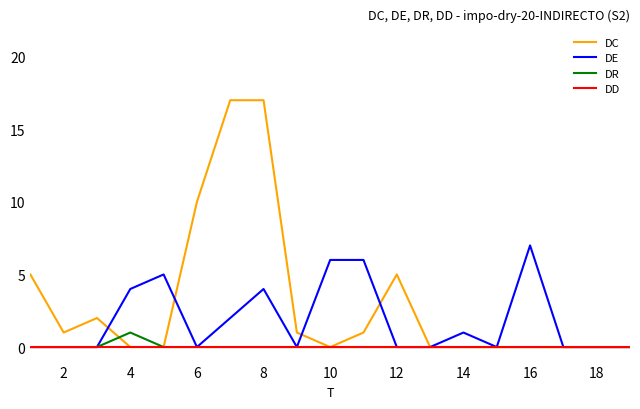

What is the highest value of the DE series?

7